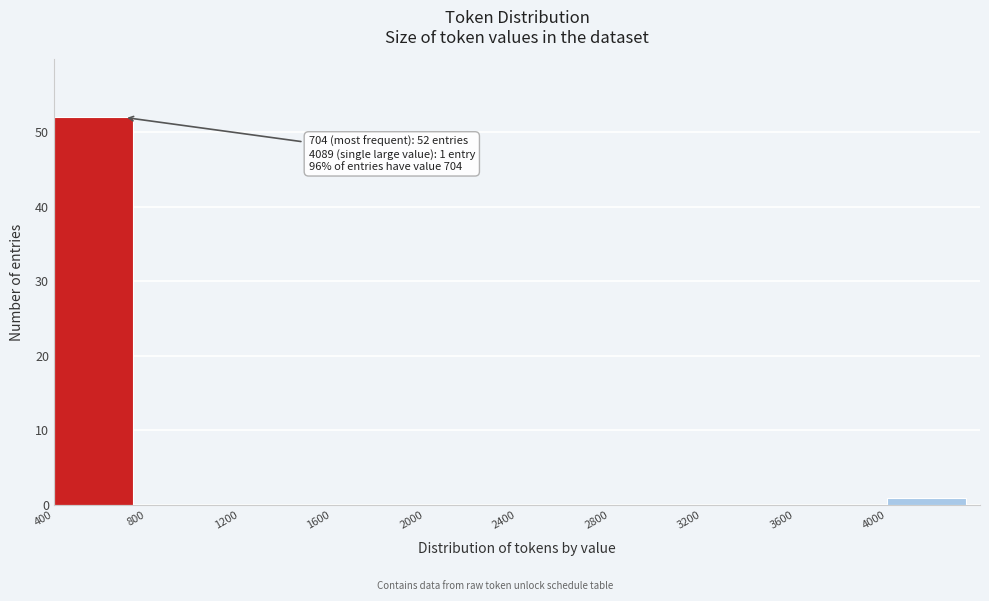

Over which range of the x-axis is the bar tallest?

400 to 800